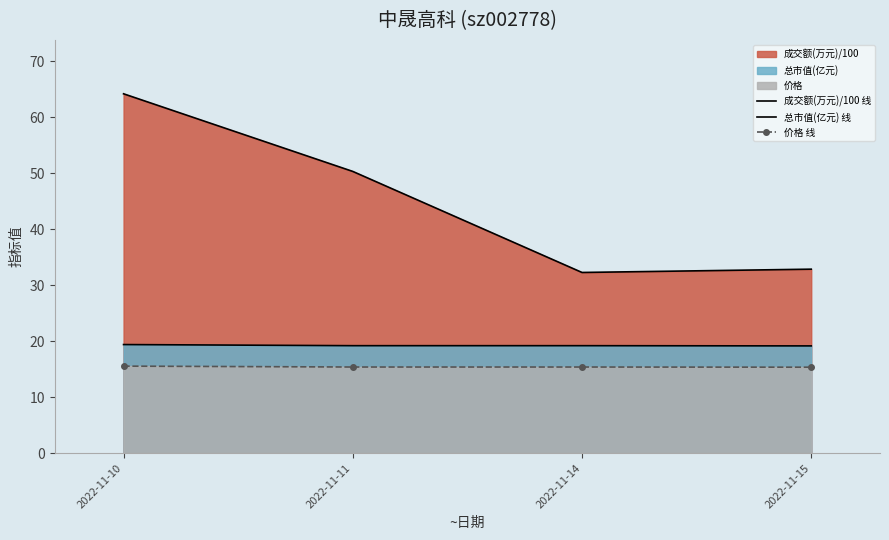

At how many categories does at least one series exceed 20?

4